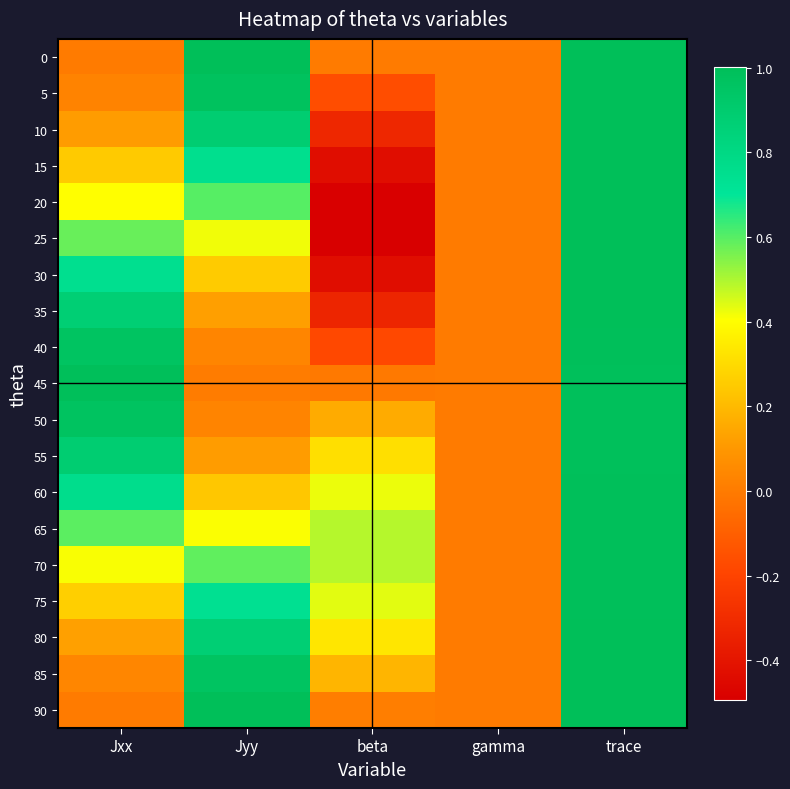

Reading left to right, what are all the values shown in this chart?

0: Jxx=0.0	Jyy=1.0	beta=0.0	gamma=0.0	trace=1.0
5: Jxx=0.0	Jyy=1.0	beta=-0.2	gamma=0.0	trace=1.0
10: Jxx=0.1	Jyy=0.9	beta=-0.3	gamma=0.0	trace=1.0
15: Jxx=0.2	Jyy=0.8	beta=-0.4	gamma=0.0	trace=1.0
20: Jxx=0.4	Jyy=0.6	beta=-0.5	gamma=0.0	trace=1.0
25: Jxx=0.6	Jyy=0.4	beta=-0.5	gamma=0.0	trace=1.0
30: Jxx=0.7	Jyy=0.3	beta=-0.4	gamma=0.0	trace=1.0
35: Jxx=0.9	Jyy=0.1	beta=-0.3	gamma=0.0	trace=1.0
40: Jxx=1.0	Jyy=0.0	beta=-0.2	gamma=0.0	trace=1.0
45: Jxx=1.0	Jyy=0.0	beta=-0.0	gamma=0.0	trace=1.0
50: Jxx=1.0	Jyy=0.0	beta=0.2	gamma=0.0	trace=1.0
55: Jxx=0.9	Jyy=0.1	beta=0.3	gamma=0.0	trace=1.0
60: Jxx=0.8	Jyy=0.2	beta=0.4	gamma=0.0	trace=1.0
65: Jxx=0.6	Jyy=0.4	beta=0.5	gamma=0.0	trace=1.0
70: Jxx=0.4	Jyy=0.6	beta=0.5	gamma=0.0	trace=1.0
75: Jxx=0.3	Jyy=0.7	beta=0.4	gamma=0.0	trace=1.0
80: Jxx=0.1	Jyy=0.9	beta=0.3	gamma=0.0	trace=1.0
85: Jxx=0.0	Jyy=1.0	beta=0.2	gamma=0.0	trace=1.0
90: Jxx=0.0	Jyy=1.0	beta=0.0	gamma=0.0	trace=1.0